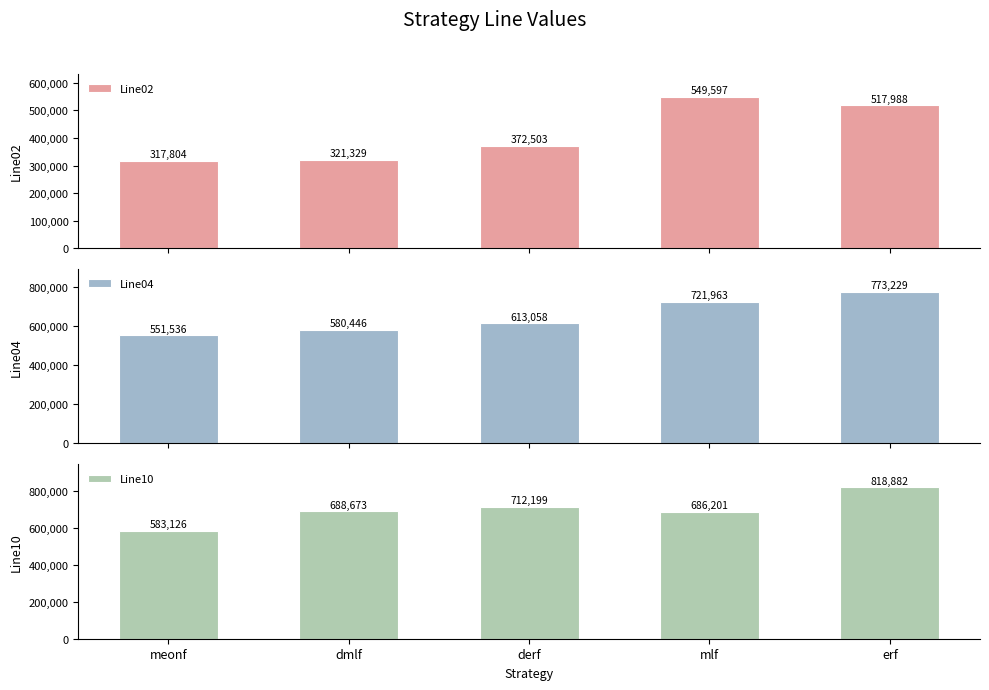

Reading left to right, transcribe all the data shown in this chart.

Line02: 317804	321329	372503	549597	517988
Line04: 551536	580446	613058	721963	773229
Line10: 583126	688673	712199	686201	818882